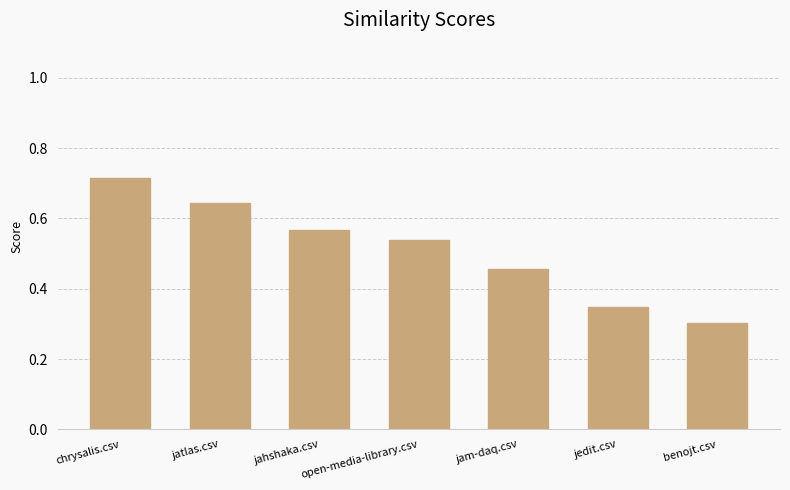

What is the sum of the values at jedit.csv and jam-daq.csv?

0.8